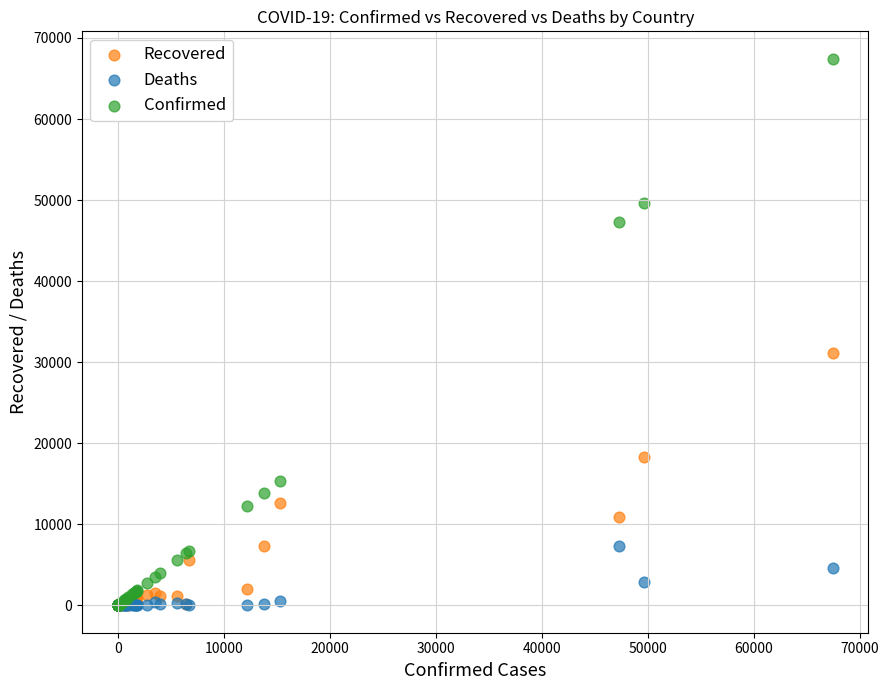

Which series has the largest Y range (max minus min)?

Confirmed